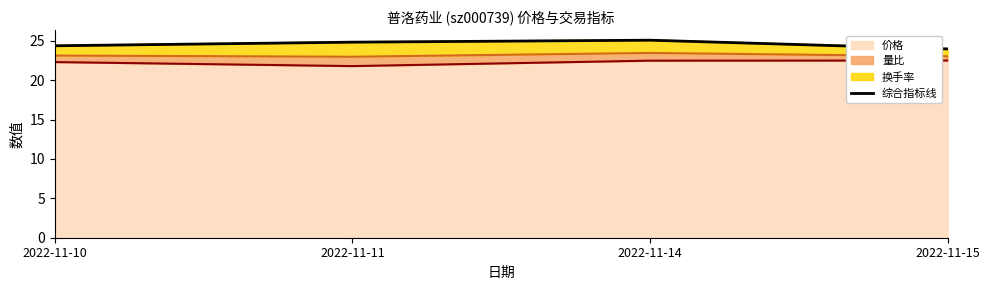

The chart shows a value of 24.4 at 2022-11-10. True or false?

True